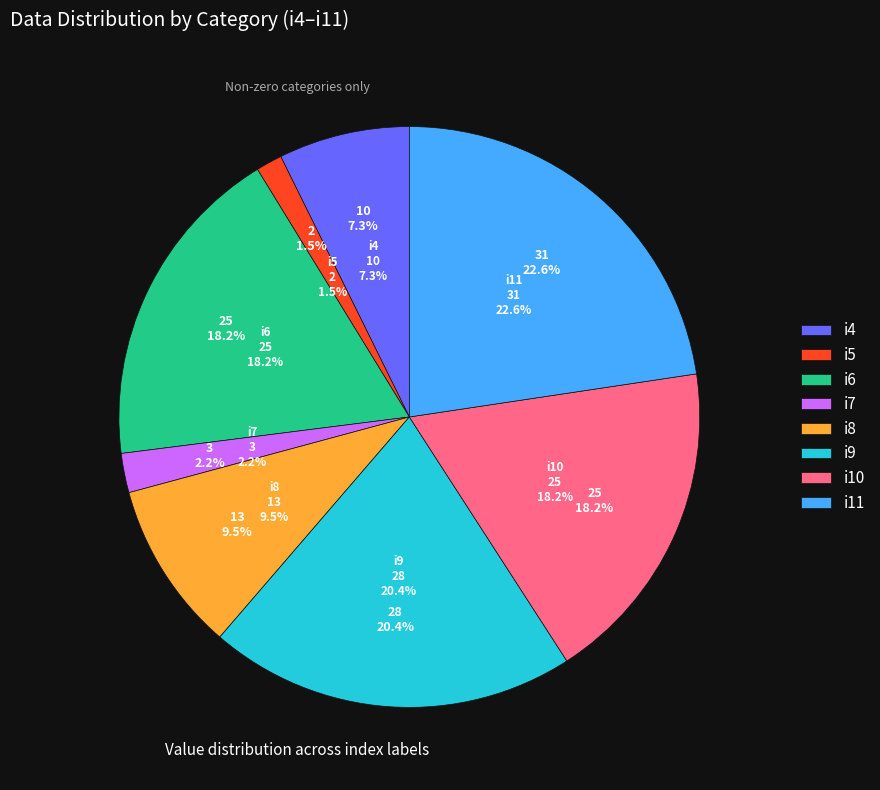

Do i9 and i5 together represent more than half of the pie?

No